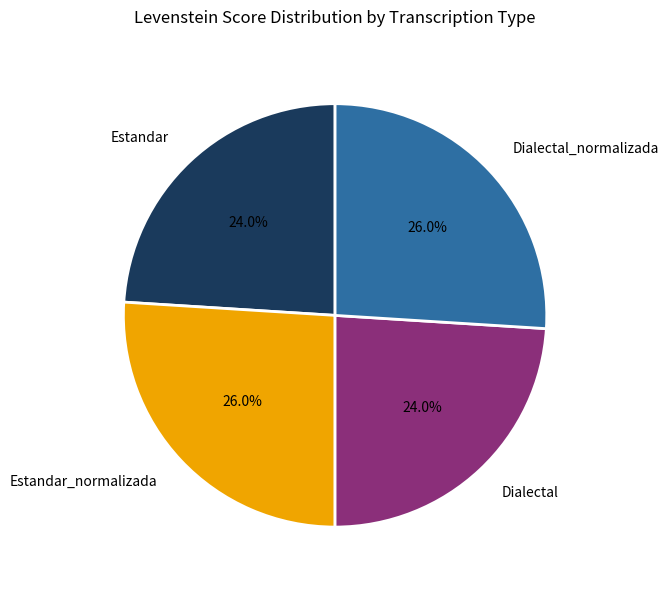

What percentage is NOT represented by Dialectal_normalizada?

74.0%